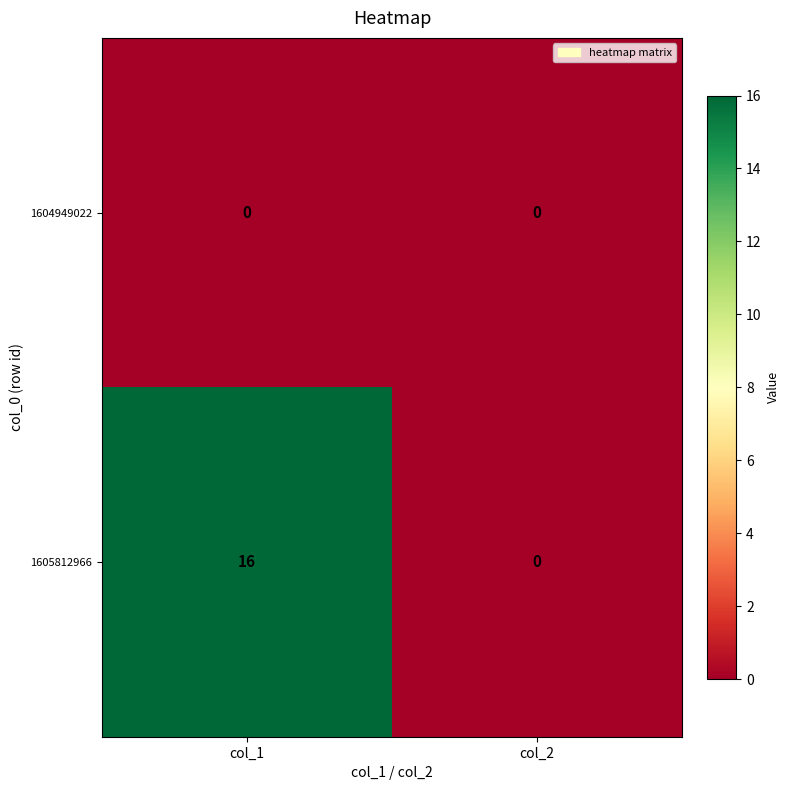

What is the total value across all series at col_1?

16